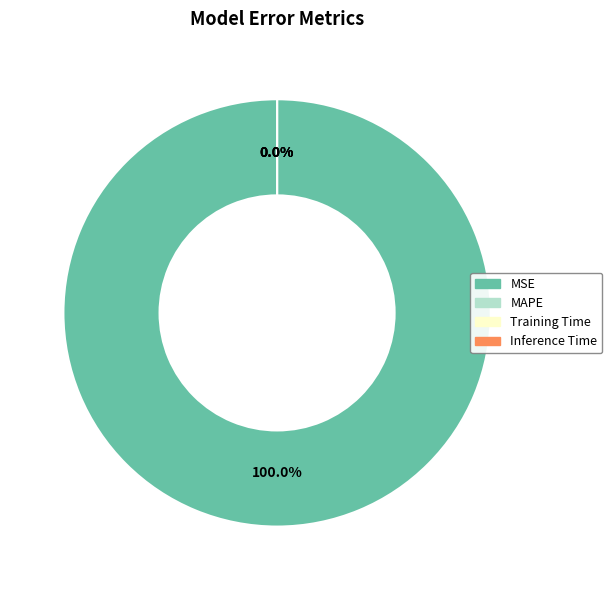

Is it true that MAPE is 0% of the pie?

True